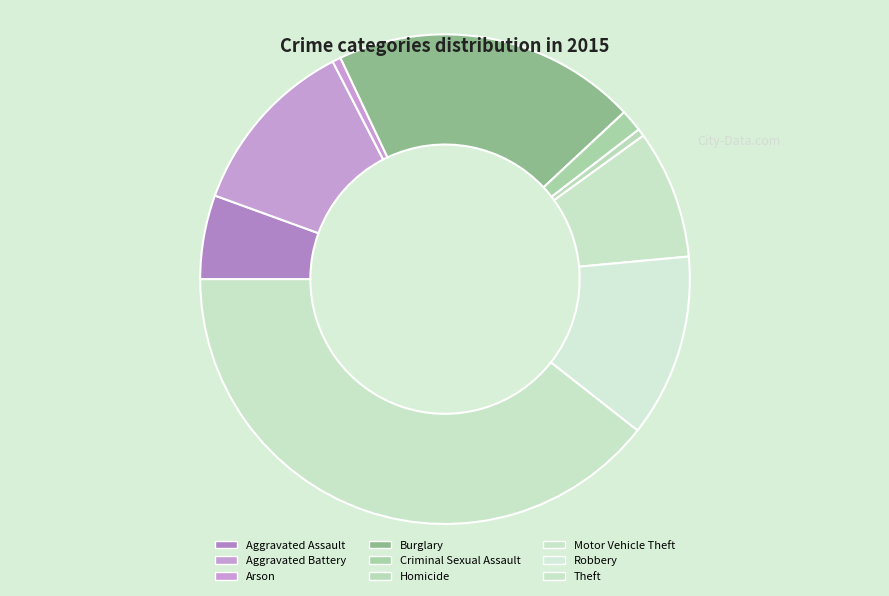

True or false: Burglary accounts for 6% of the total.

False